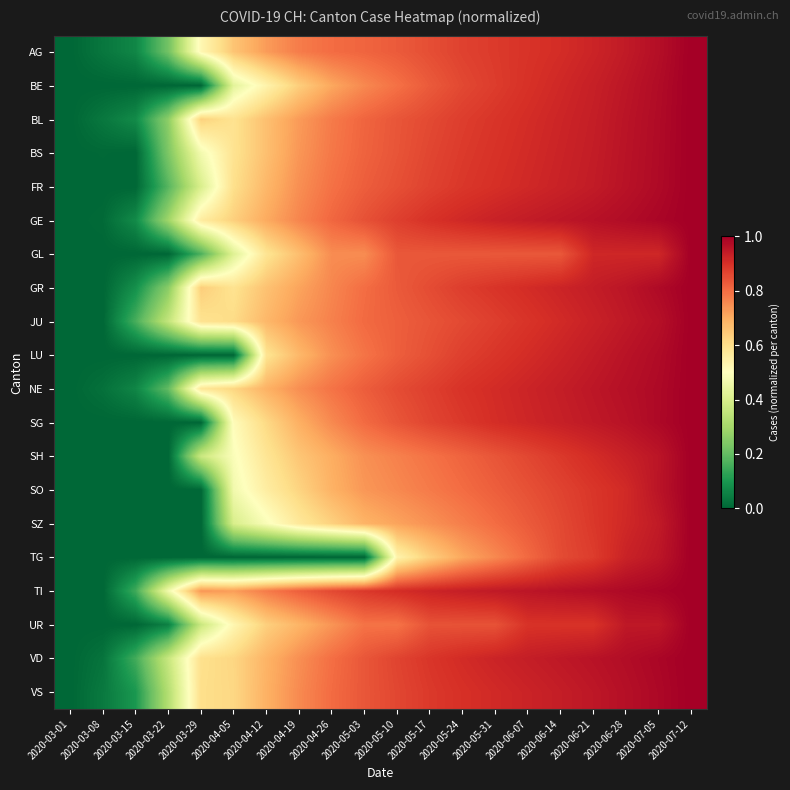

Which series has the largest total across all categories?

TI